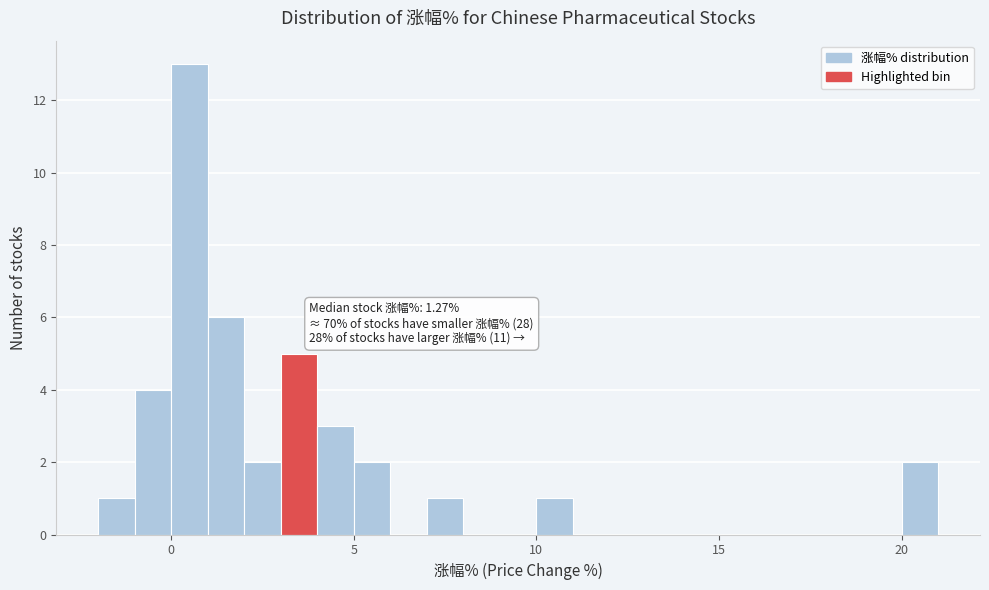

Read against the x-axis, roughly where is the centre of the tallest bar?

0.5